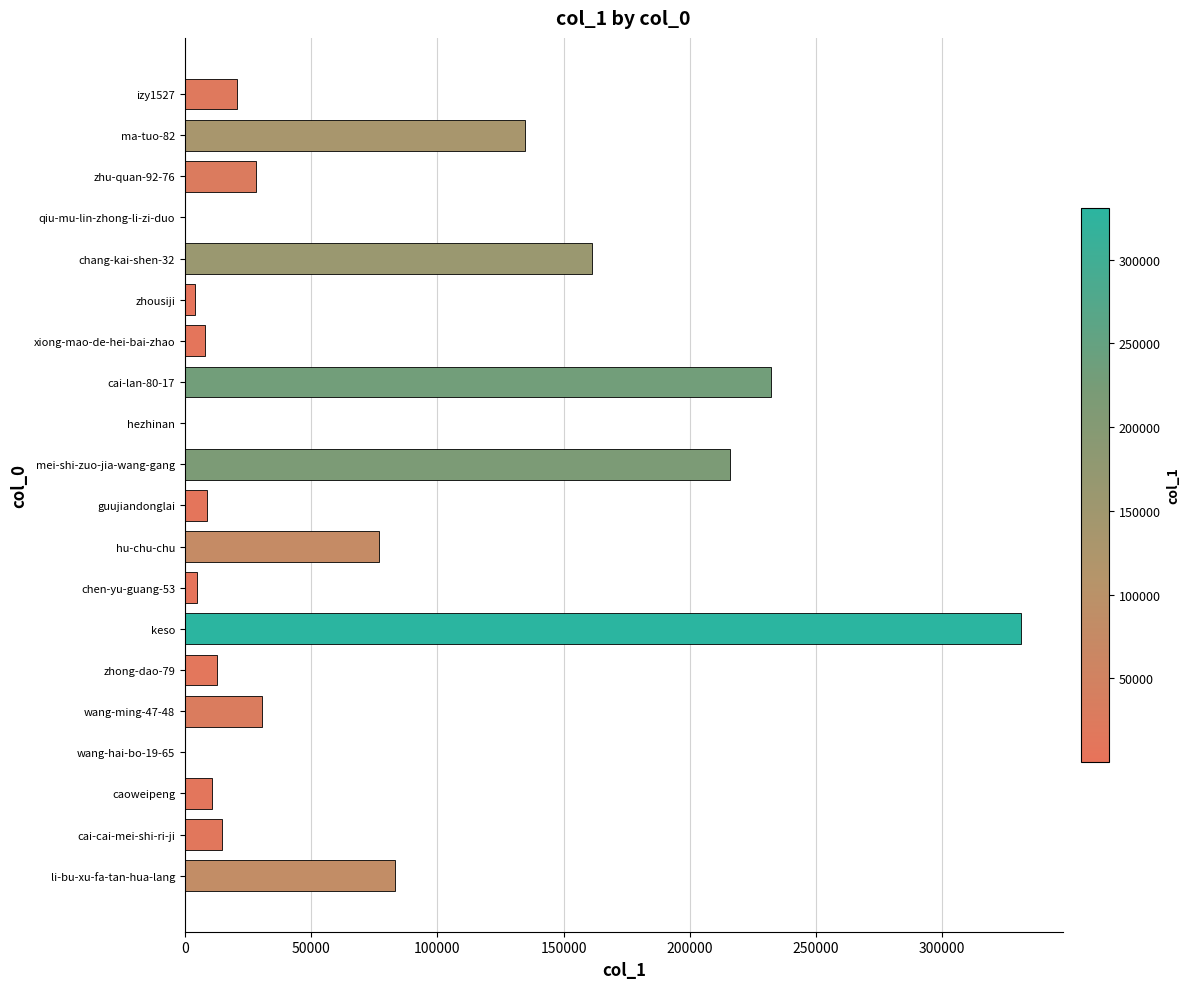

Which category has the highest value across all series?

keso